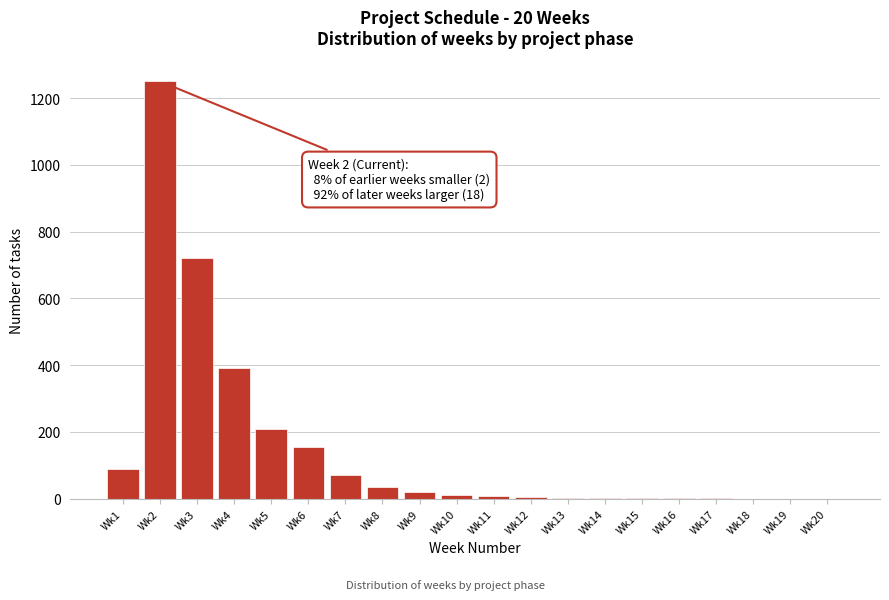

Approximately how many times larger is the value at Wk2 compared to Wk5?

6.0